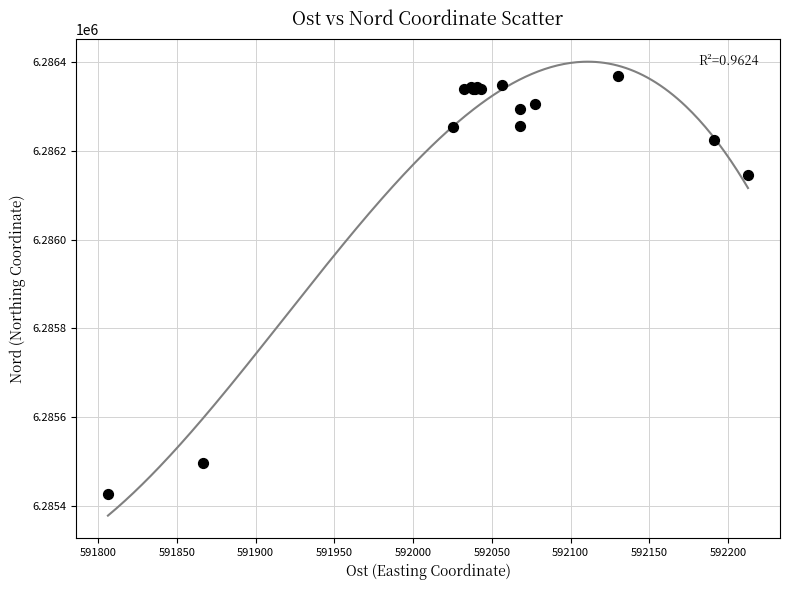

What Y value in the scatter plot is closest to 6285898?

6286145.6